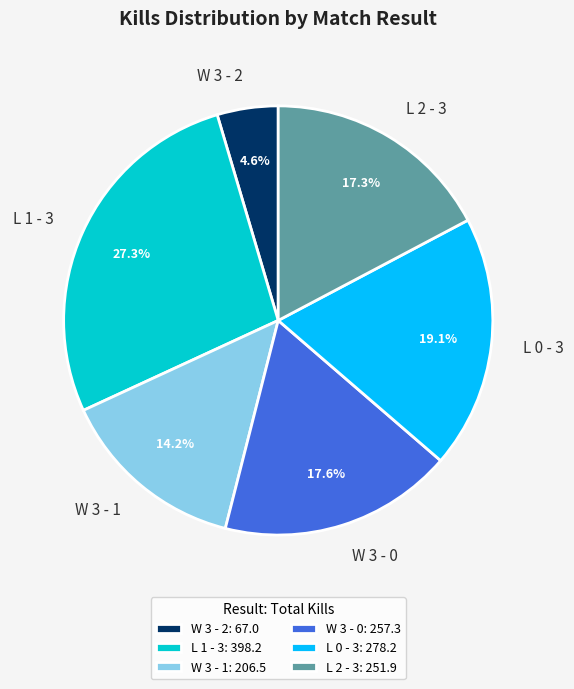

True or false: L 1 - 3 accounts for 1% of the total.

False